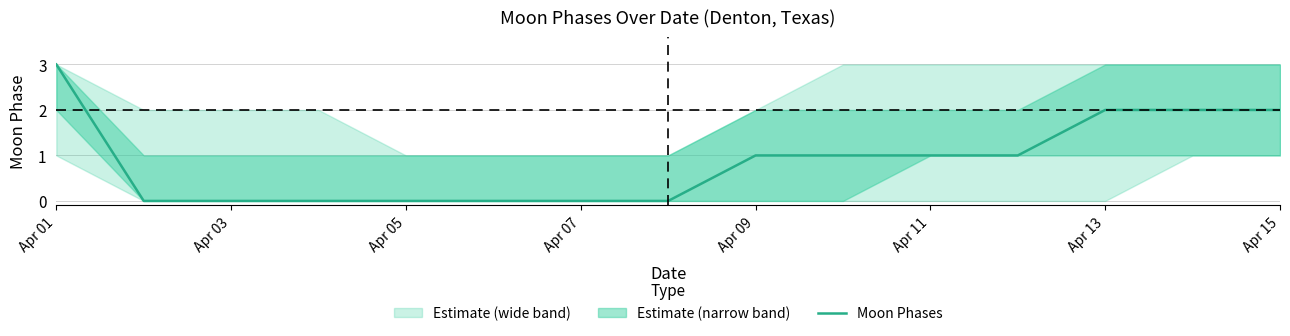

The value of Moon Phases at Apr 07 is 0. True or false?

True